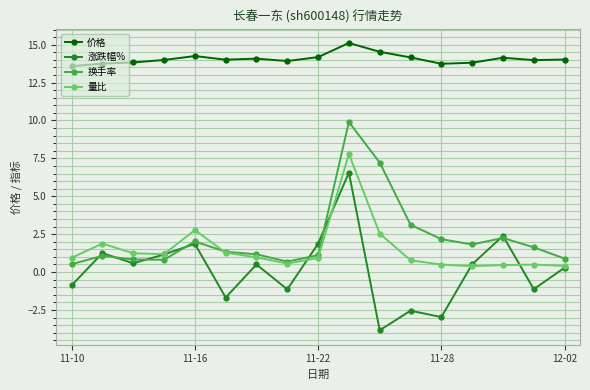

In 涨跌幅%, how many points are lower than both neighbors (excluding endpoints)?

6